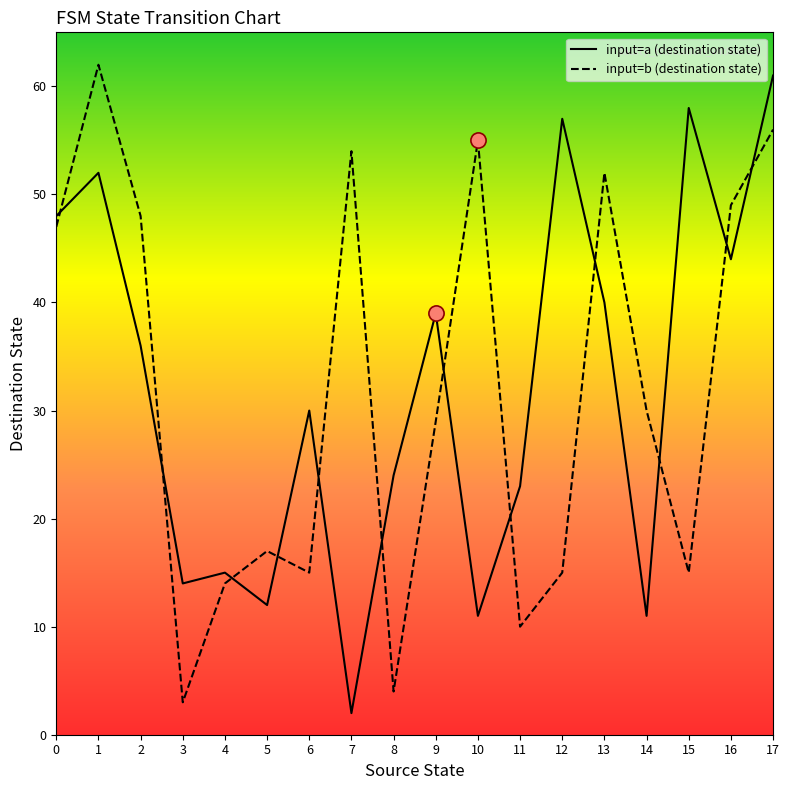

At how many categories does at least one series exceed 10?

18